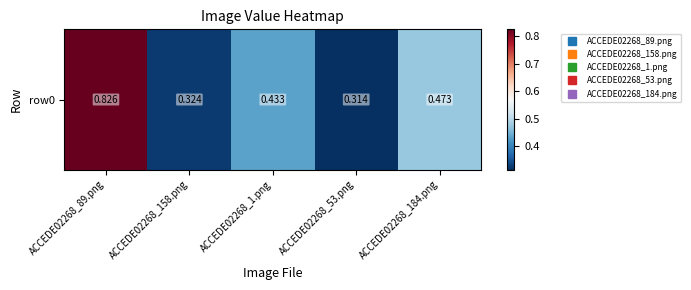

Between ACCEDE02268_53.png and ACCEDE02268_1.png, which is larger?

ACCEDE02268_1.png